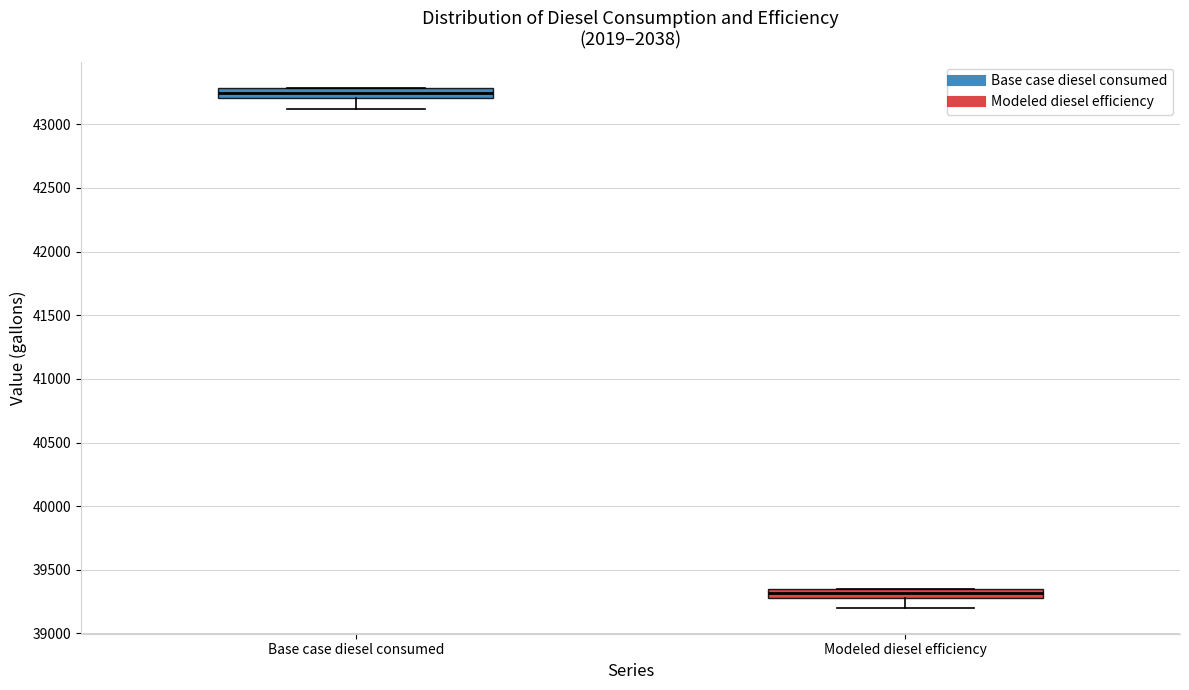

Reading left to right, transcribe this box plot: for each box, give where its median line is, the range the box spans, and where its two whiskers end, as read against the y-axis. The values are not printed on the chart, so give them approximately, as read against the axis.

Base case diesel consumed: median 43250, box 43200 to 43300, whiskers 43100 to 43300
Modeled diesel efficiency: median 39300 (inside the box), box 39300 to 39350, whiskers 39200 to 39350